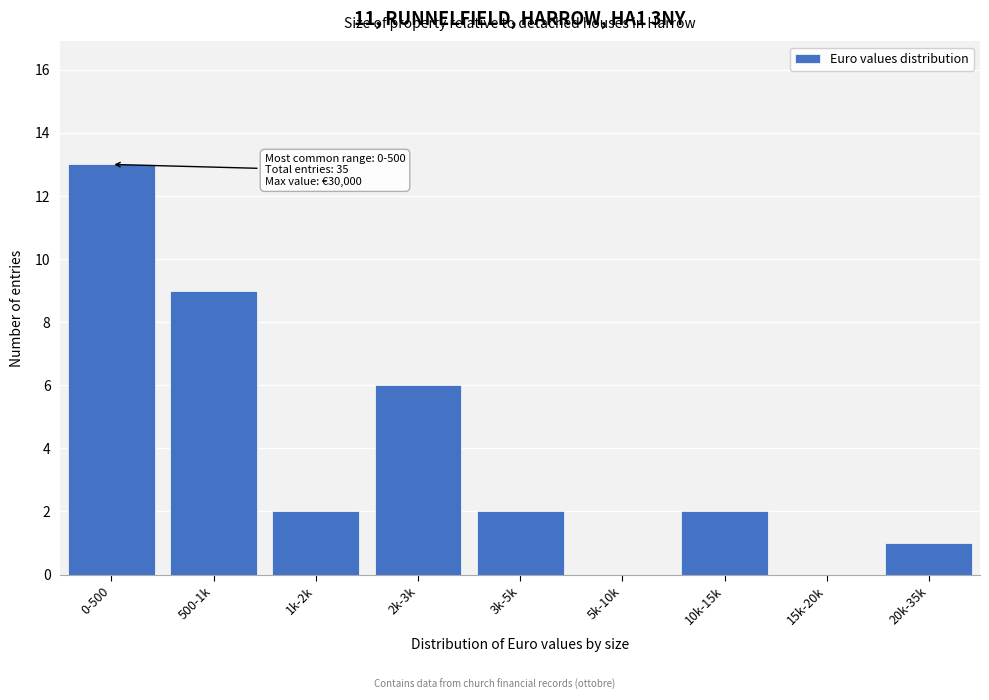

Reading left to right, transcribe all the data shown in this chart.

0-500=13	500-1k=9	1k-2k=2	2k-3k=6	3k-5k=2	5k-10k=0	10k-15k=2	15k-20k=0	20k-35k=1